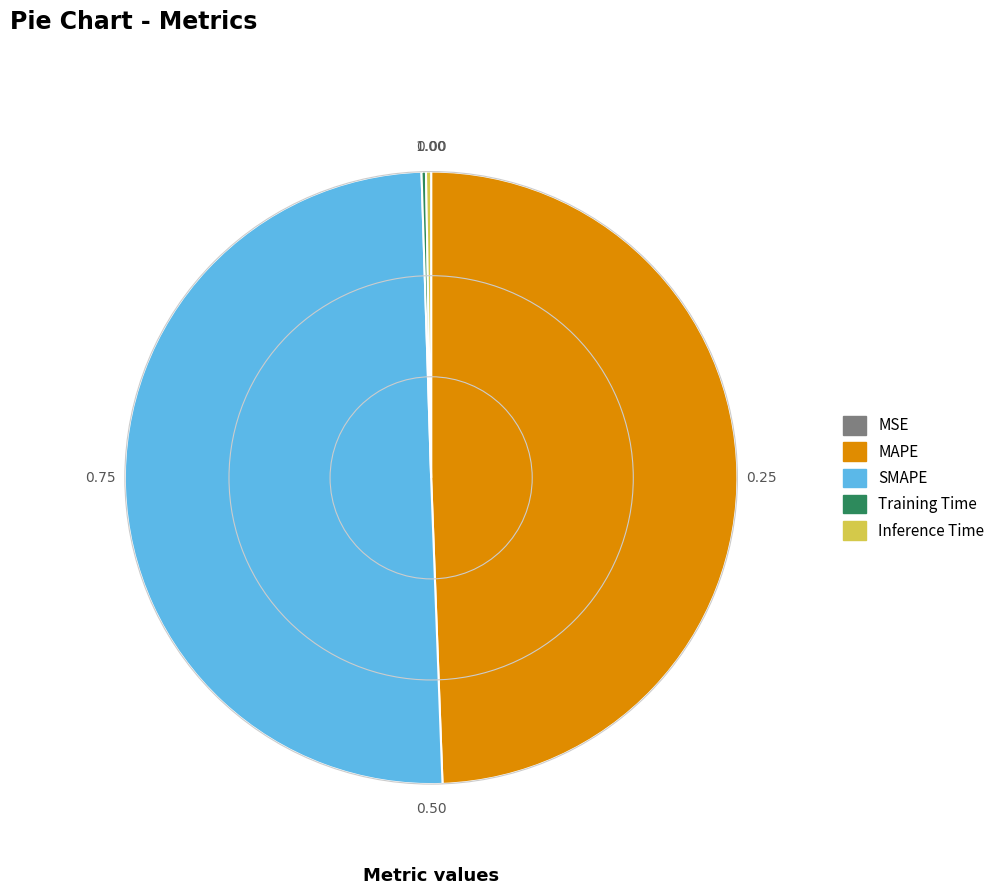

Which slice represents more than half of the pie?

SMAPE